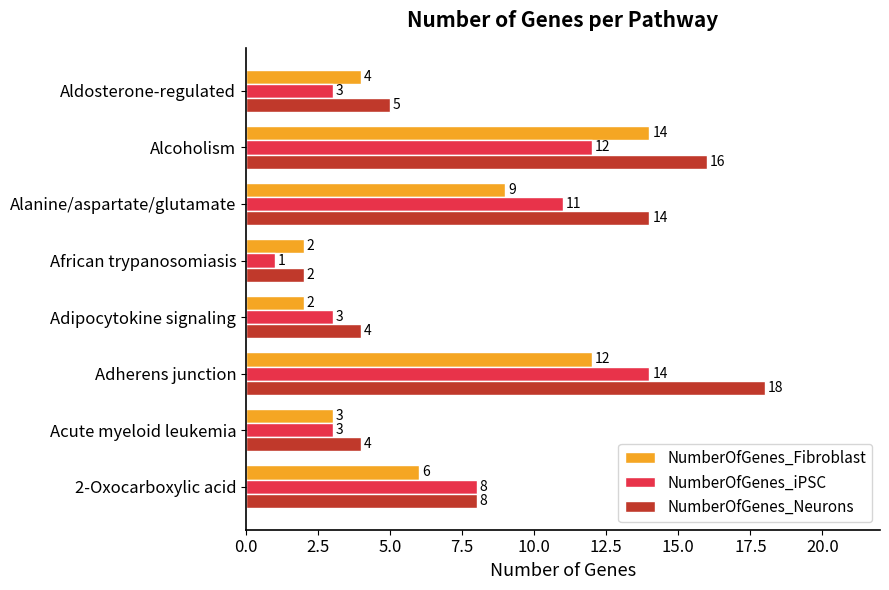

Is it true that NumberOfGenes_iPSC equals 2 at Acute myeloid leukemia?

False